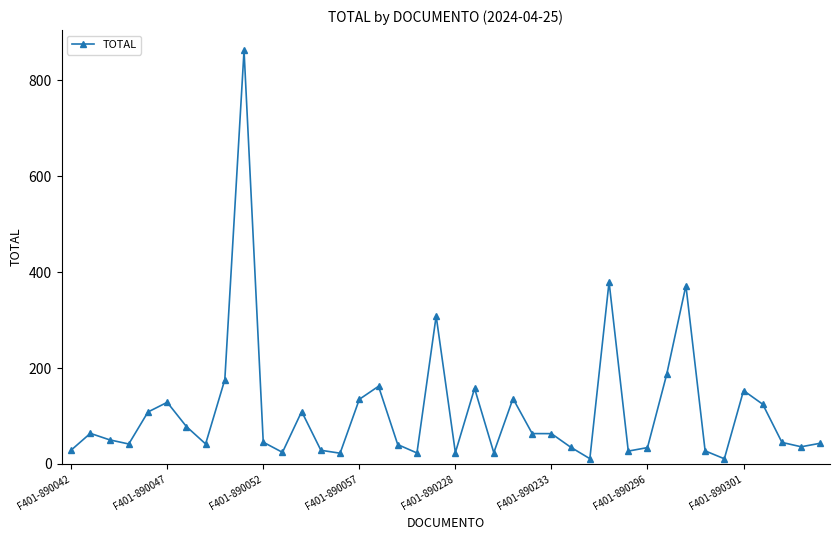

How many lines are shown in the chart?

1